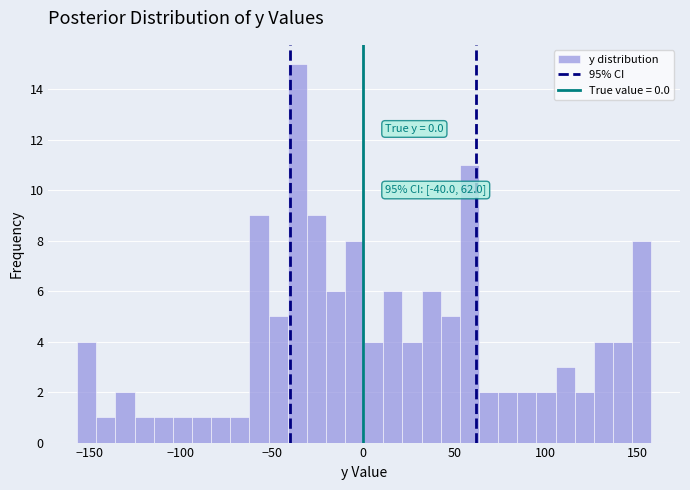

Around what value on the x-axis is the tallest bar? Give the approximate position of its centre, as read against the axis.

-35